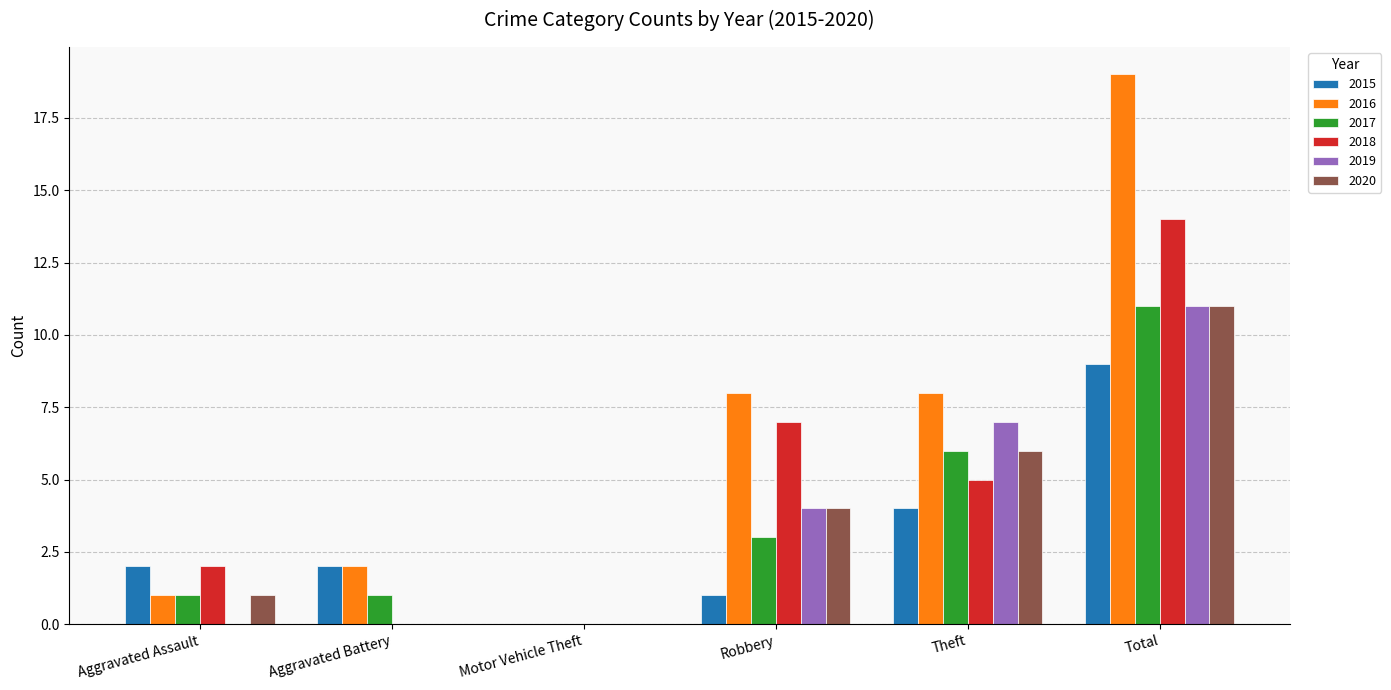

What is the approximate value of 2018 at Robbery?

7